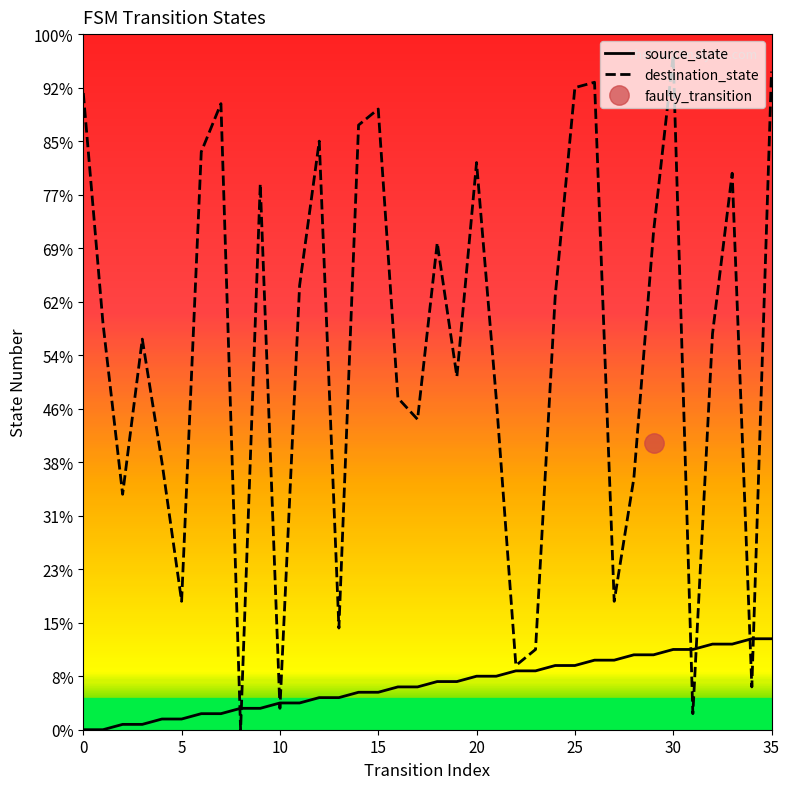

What is the label of the 3rd point from the left?

10